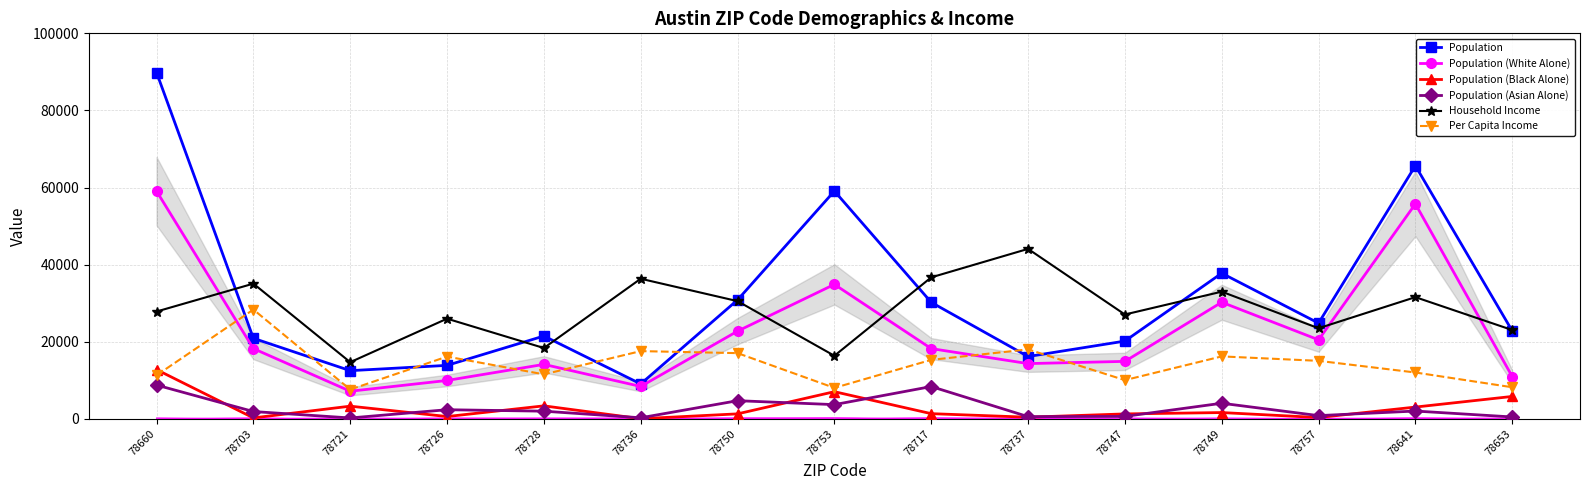

True or false: Household Income and Population (Asian Alone) cross at least once.

False